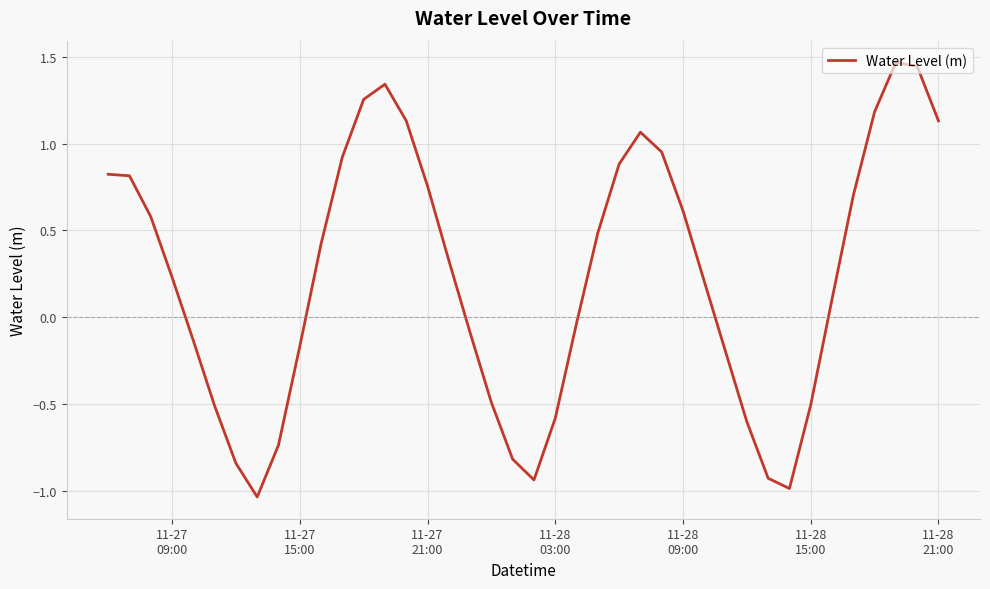

Does the chart have visible grid lines?

Yes